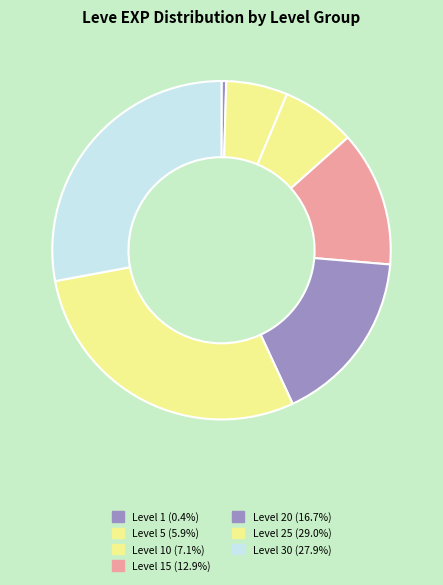

How many slices are in this pie chart?

7